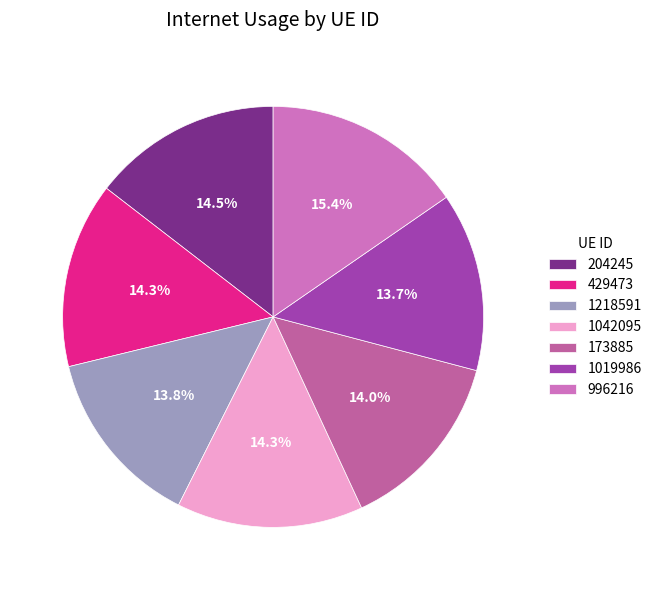

Rank the categories by value from lowest to highest.

1019986, 1218591, 173885, 429473, 1042095, 204245, 996216